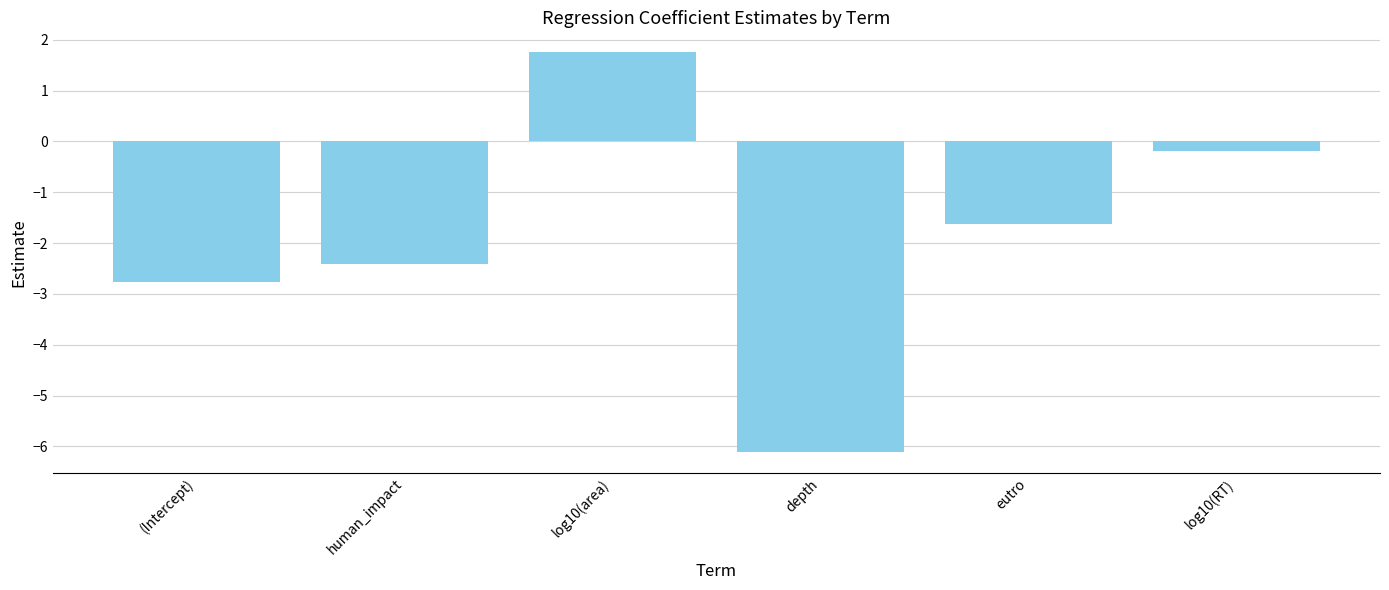

What is the difference between the second highest and minimum values?

5.9